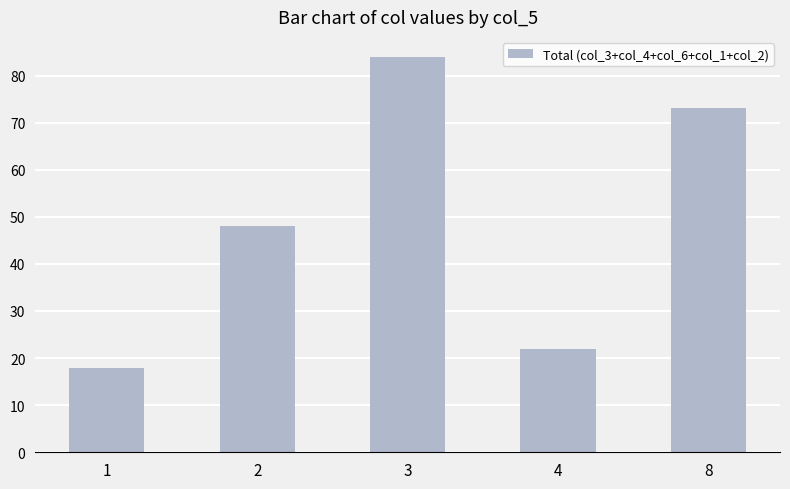

What is the difference between the second highest and second lowest values?

51